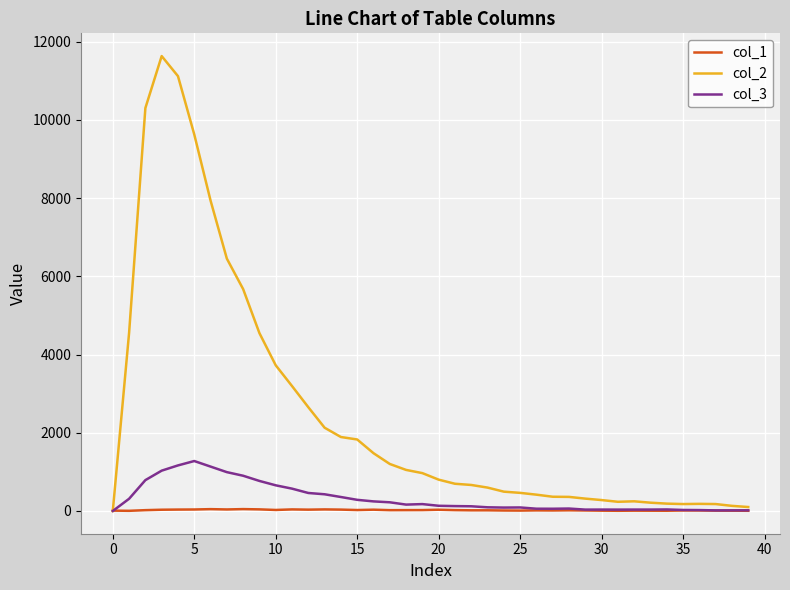

What is the greatest value displayed?

11631